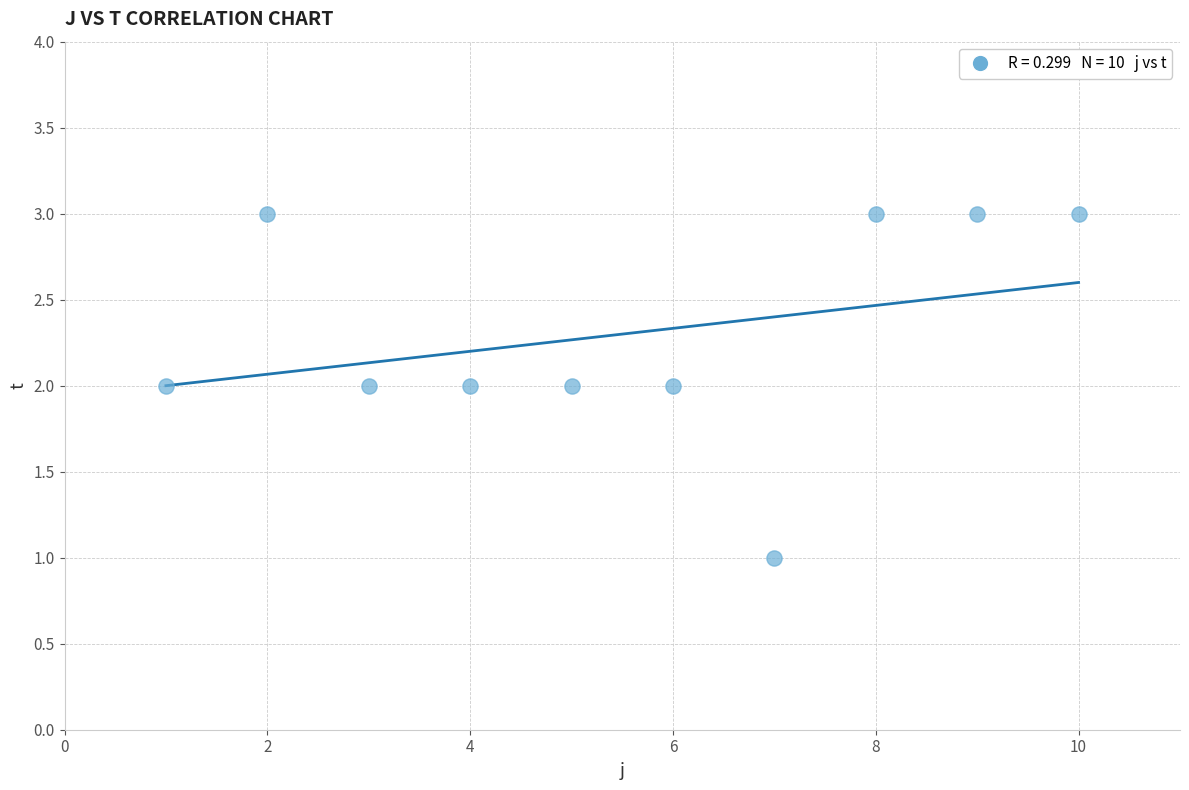

Count the number of points in this scatter plot.

10